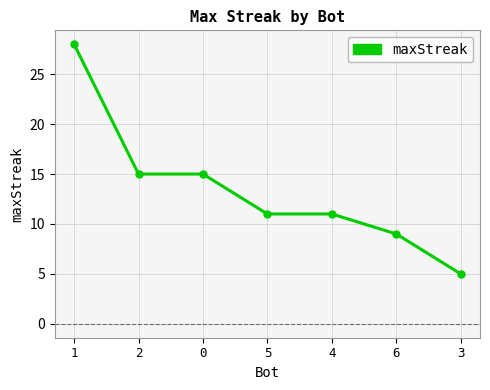

Is it true that the value at 1 is 13?

False